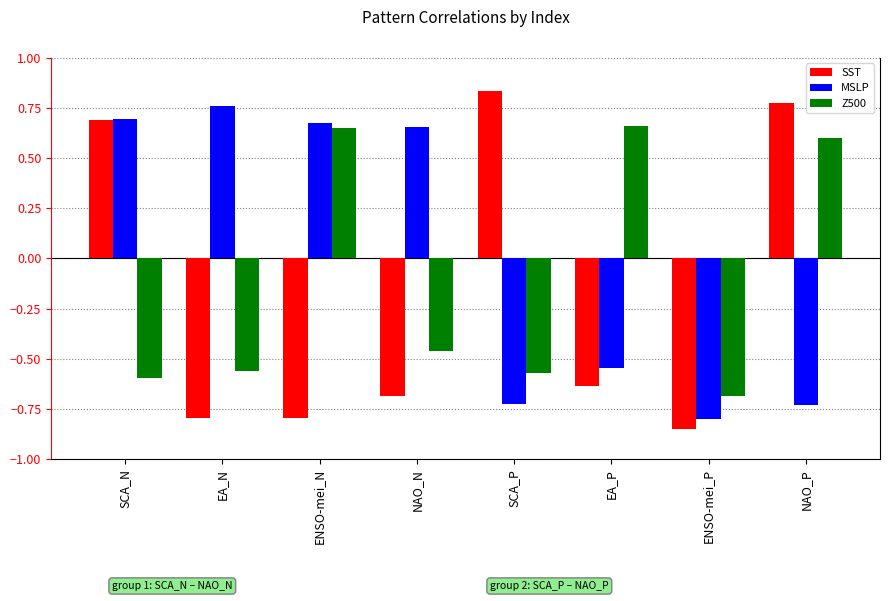

How many categories are shown in the chart?

8